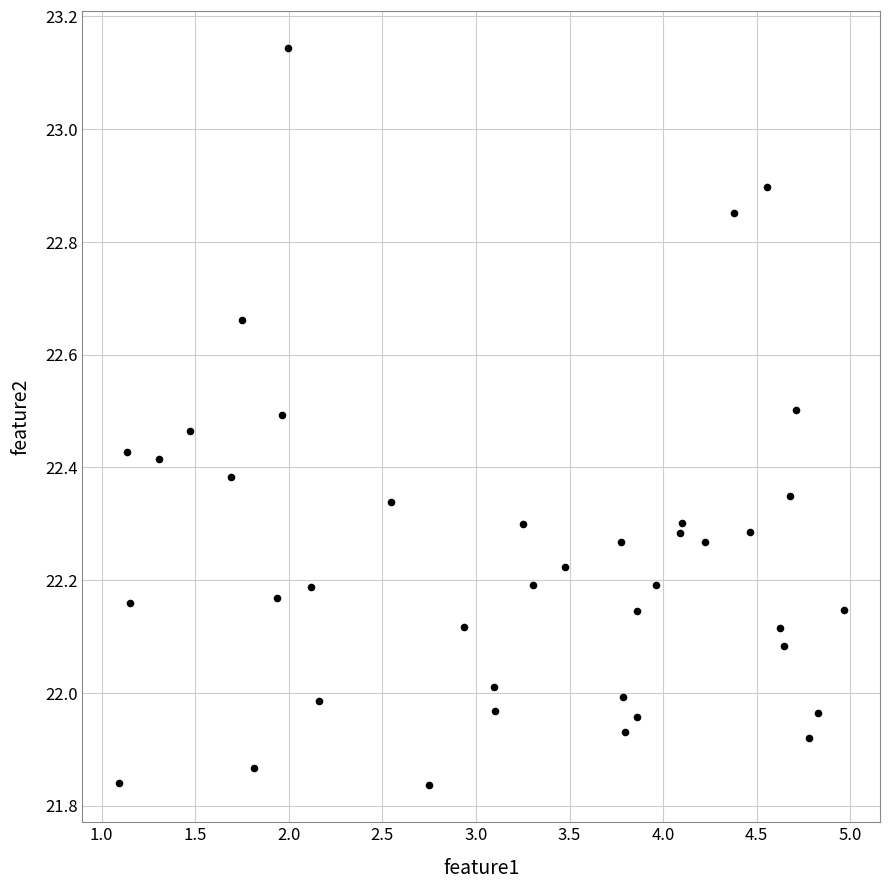

What is the range of X values (max minus min)?

3.9